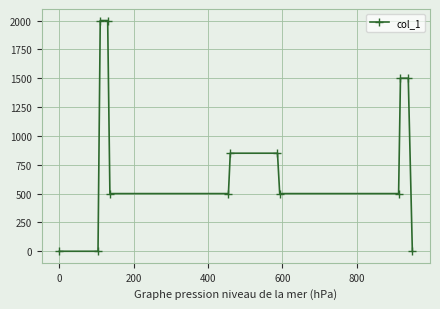

What is the difference between the maximum and minimum values?

2000